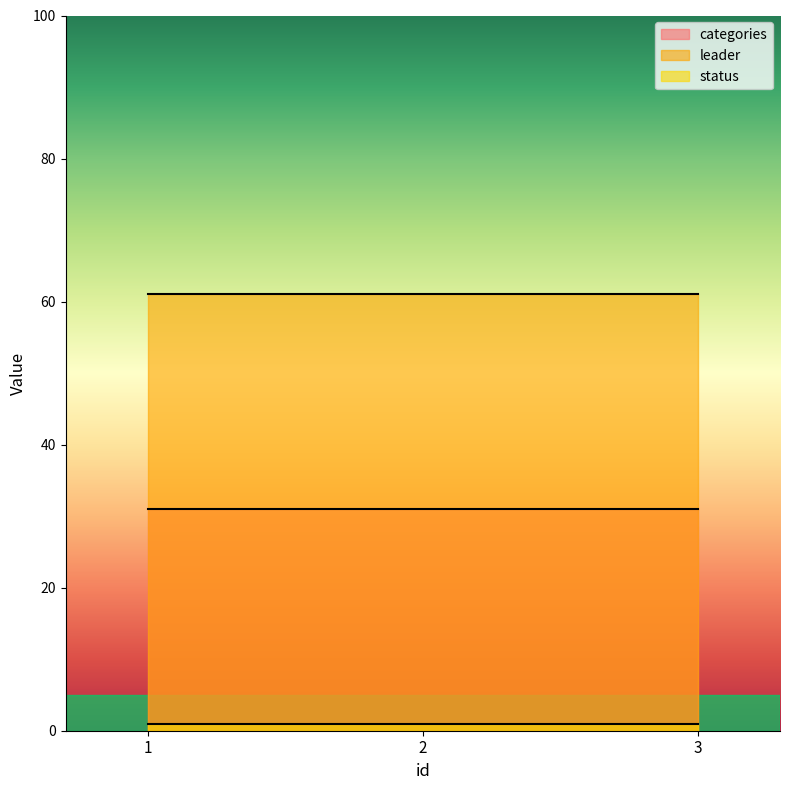

True or false: leader has a value of 61 at 1.

True